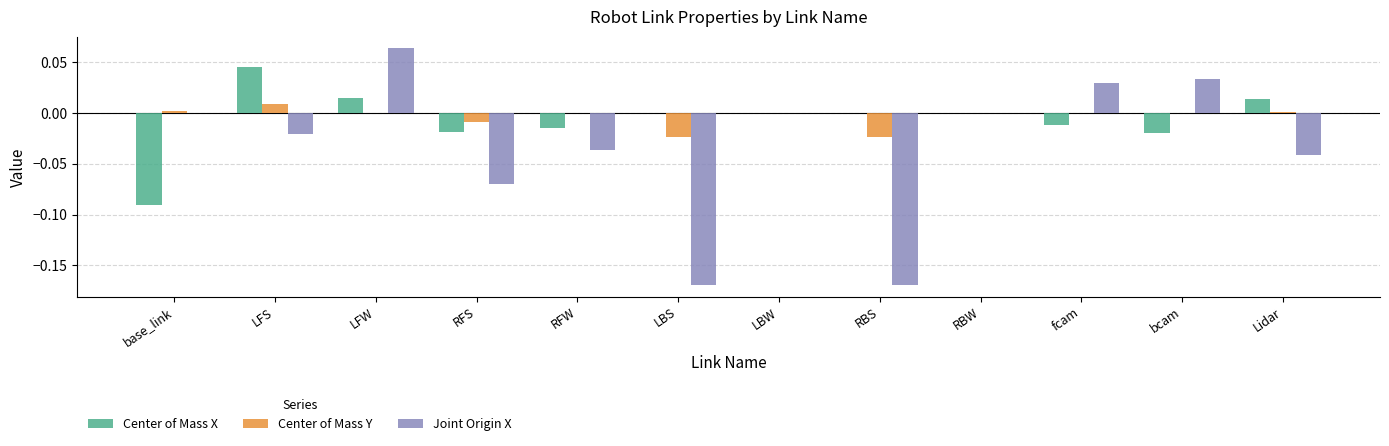

True or false: Center of Mass Y has a value of 0.0 at LFW.

True